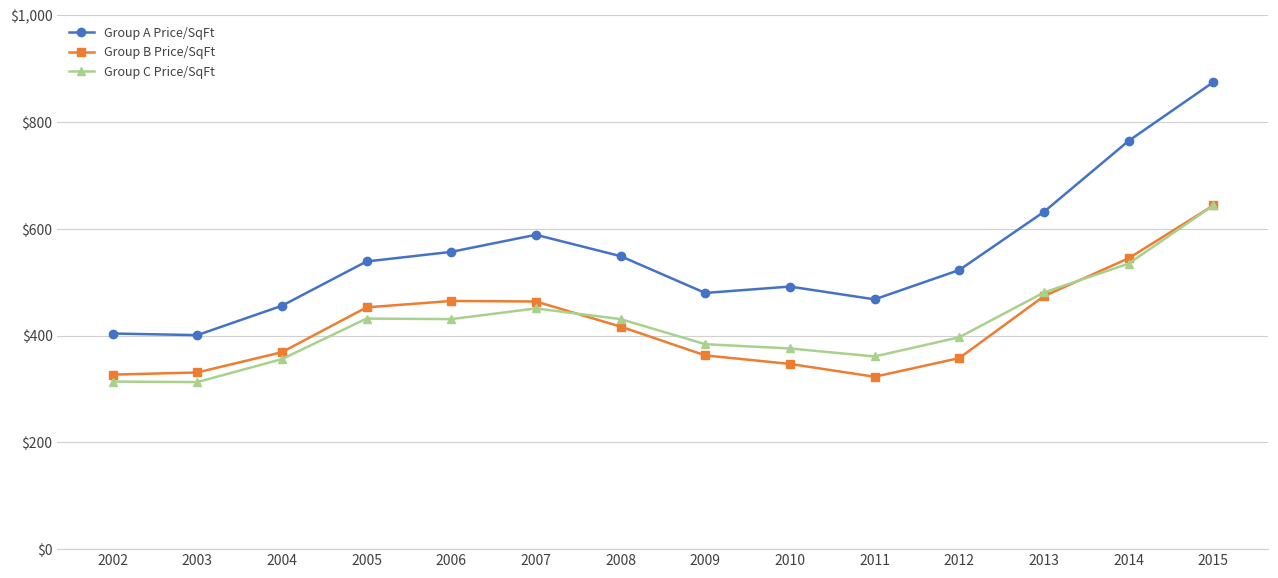

True or false: Group B Price/SqFt has a value of 532 at 2002.

False